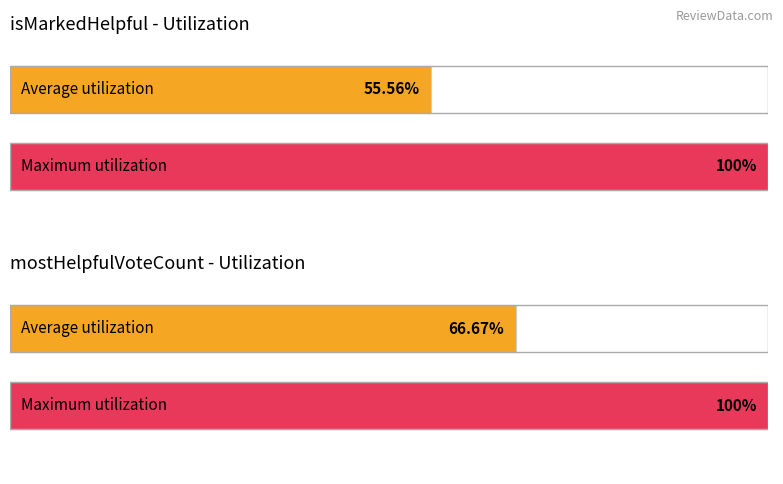

Is it true that isMarkedHelpful equals 1 at Abishek Jain?

False